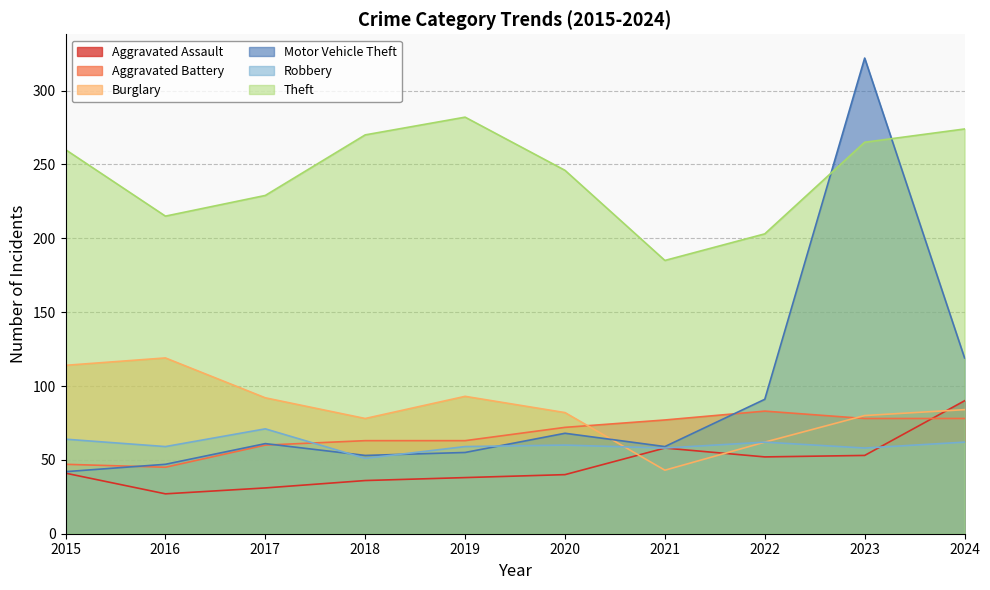

What is the maximum value shown in the chart?

322